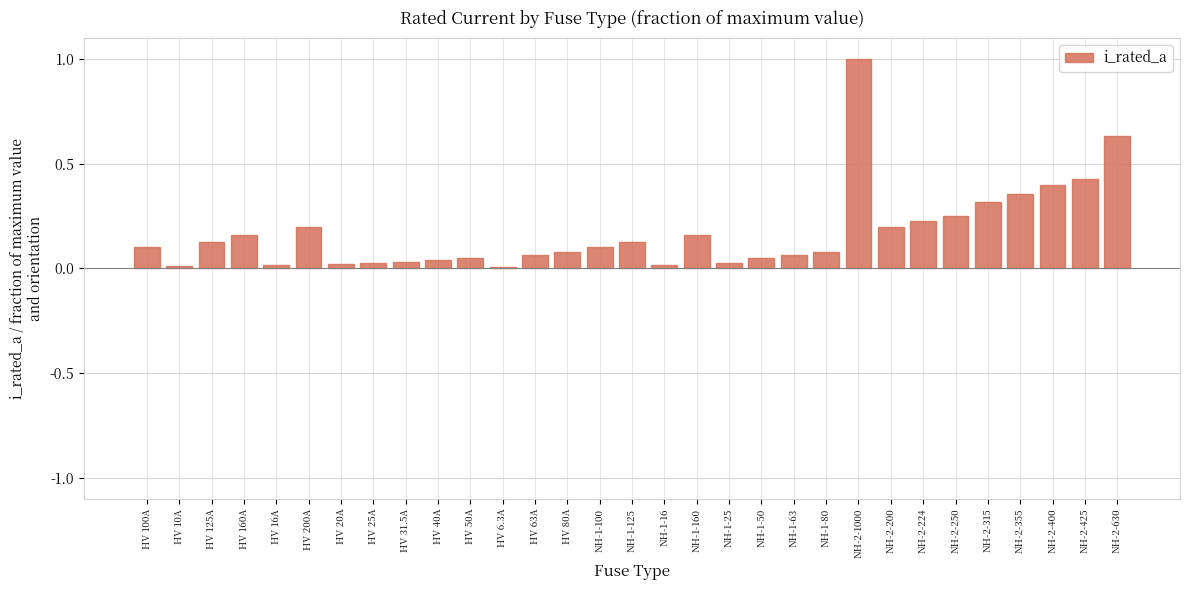

Between HV 6.3A and NH-2-355, which is larger?

NH-2-355